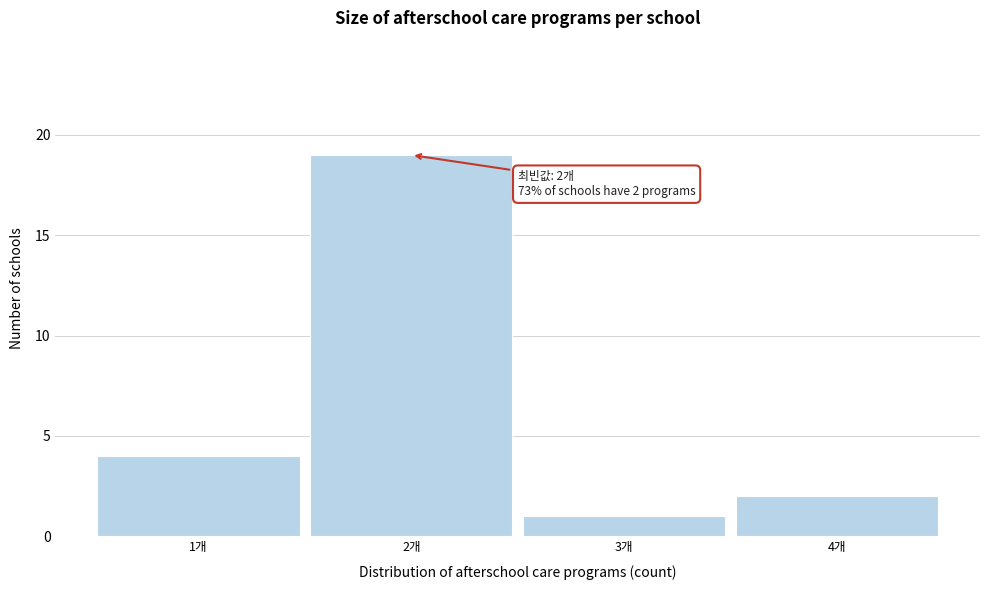

Which range on the x-axis has the tallest bar?

1.5 to 2.5